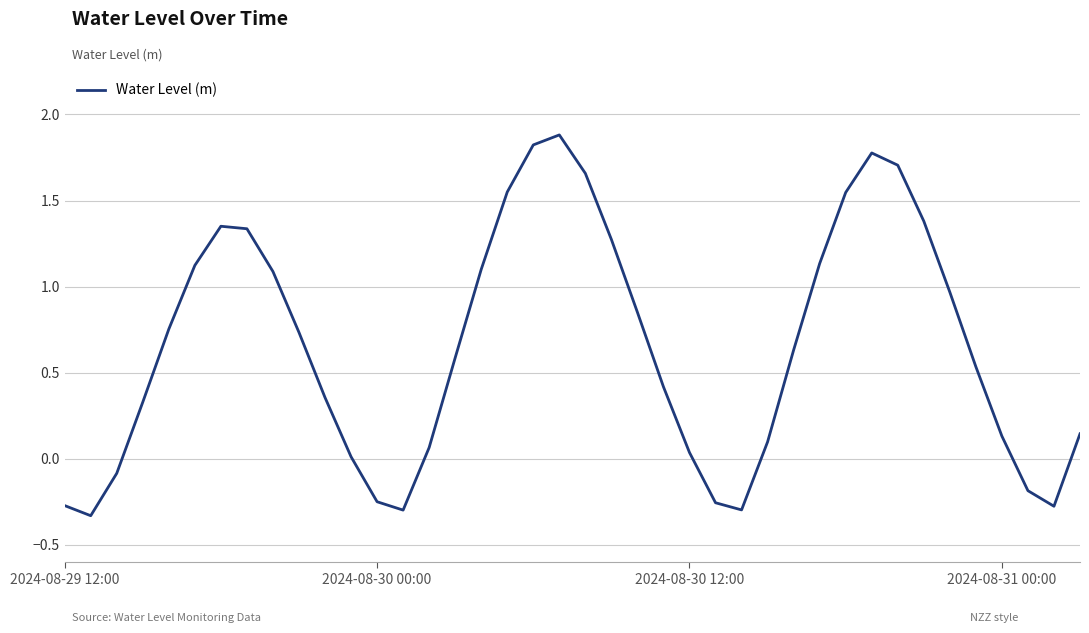

What is the difference between the maximum and minimum values?

2.2